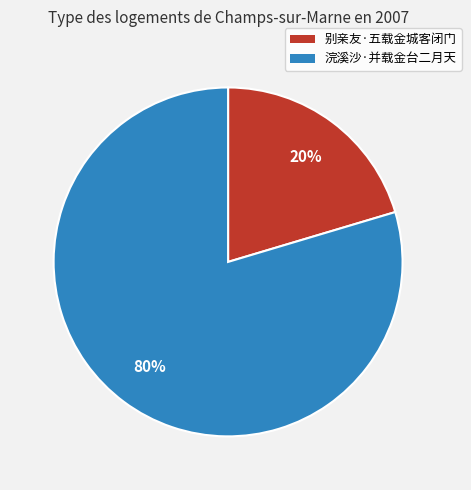

Which slice is the largest?

浣溪沙·并载金台二月天